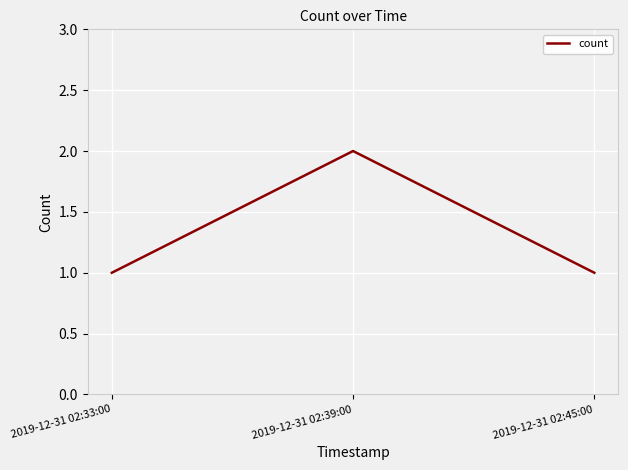

The value at 2019-12-31 02:45:00 is 1. True or false?

True